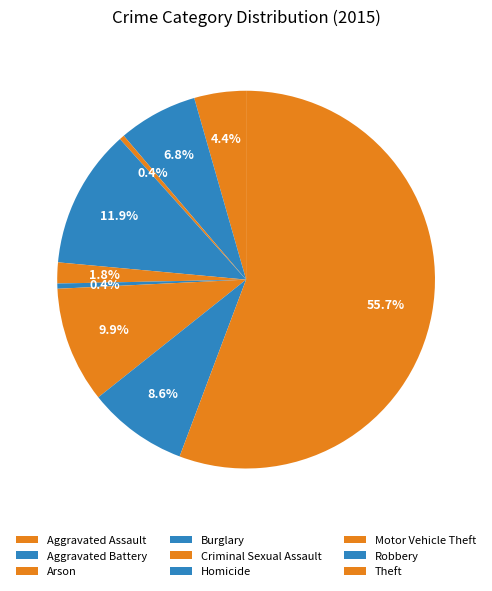

How many slices are in this pie chart?

9